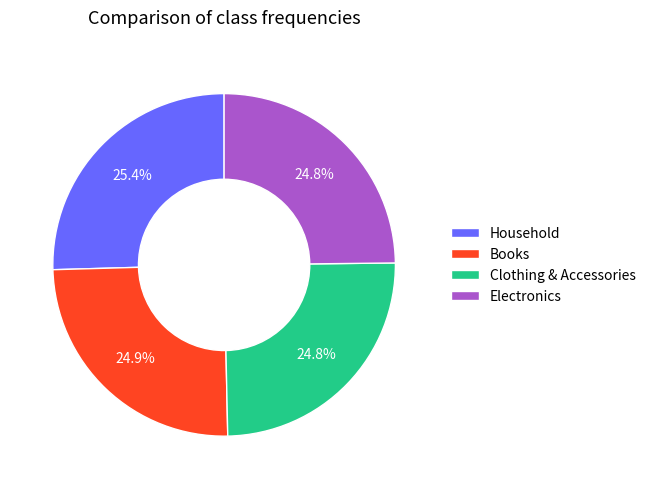

How many slices are in this pie chart?

4